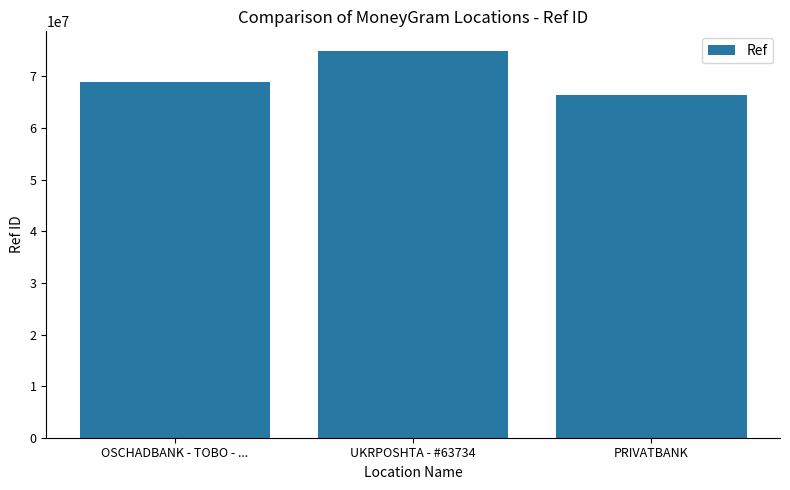

What position from the right is UKRPOSHTA - #63734?

2